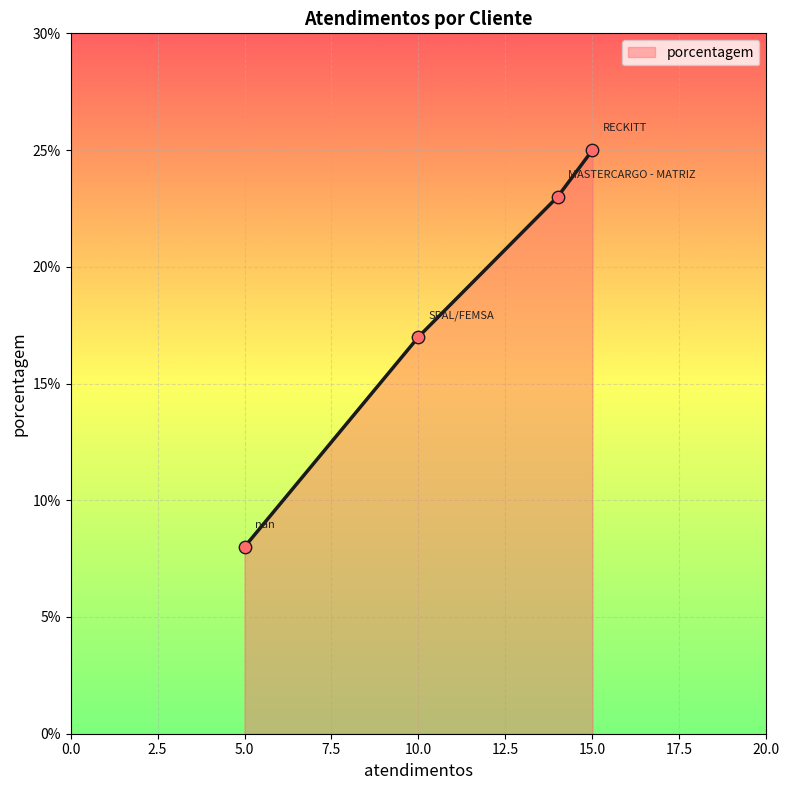

What is the minimum value for porcentagem?

8.0